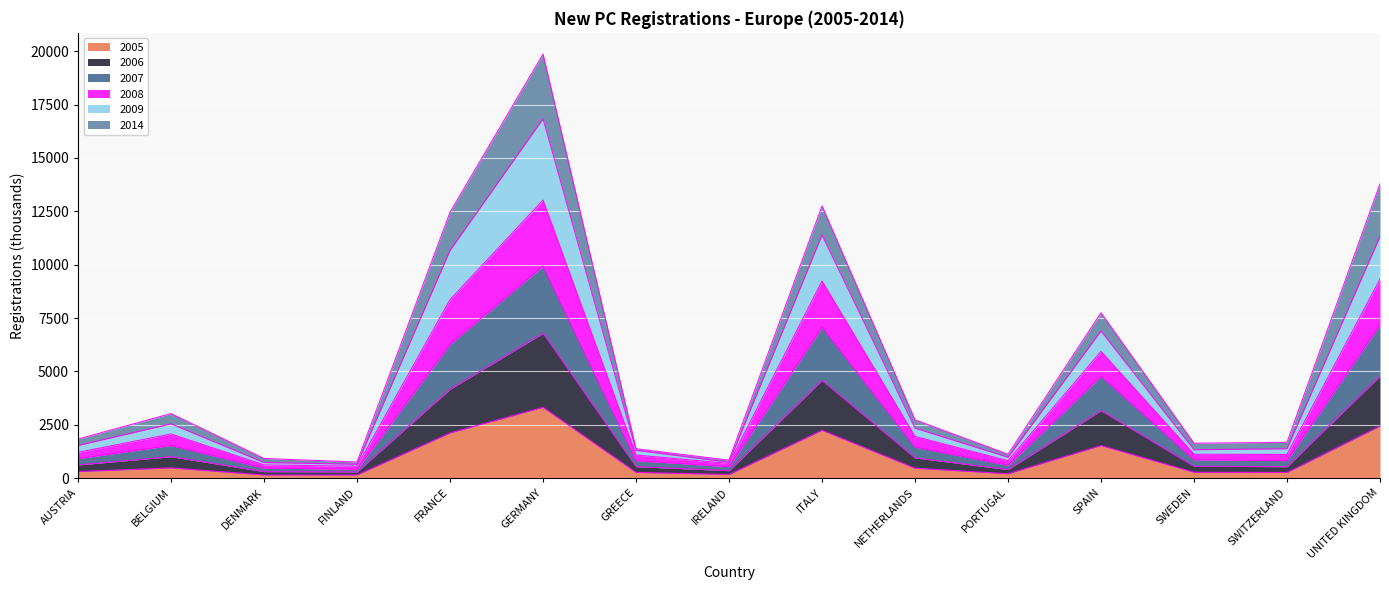

At which category is the sum across all series the highest?

GERMANY